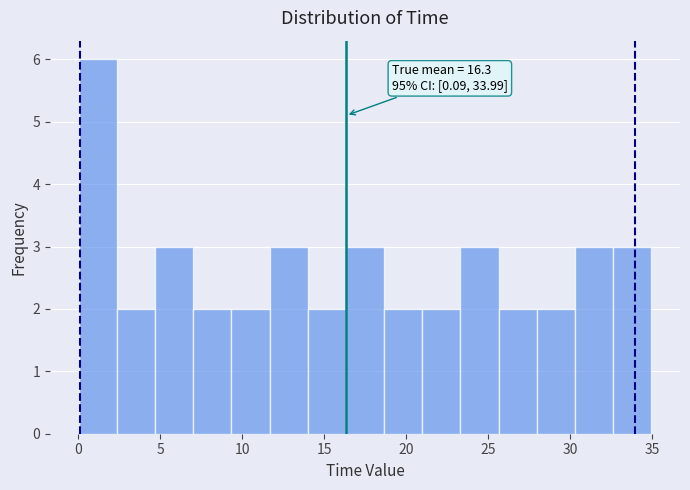

Which range on the x-axis has the tallest bar?

0.0 to 2.5